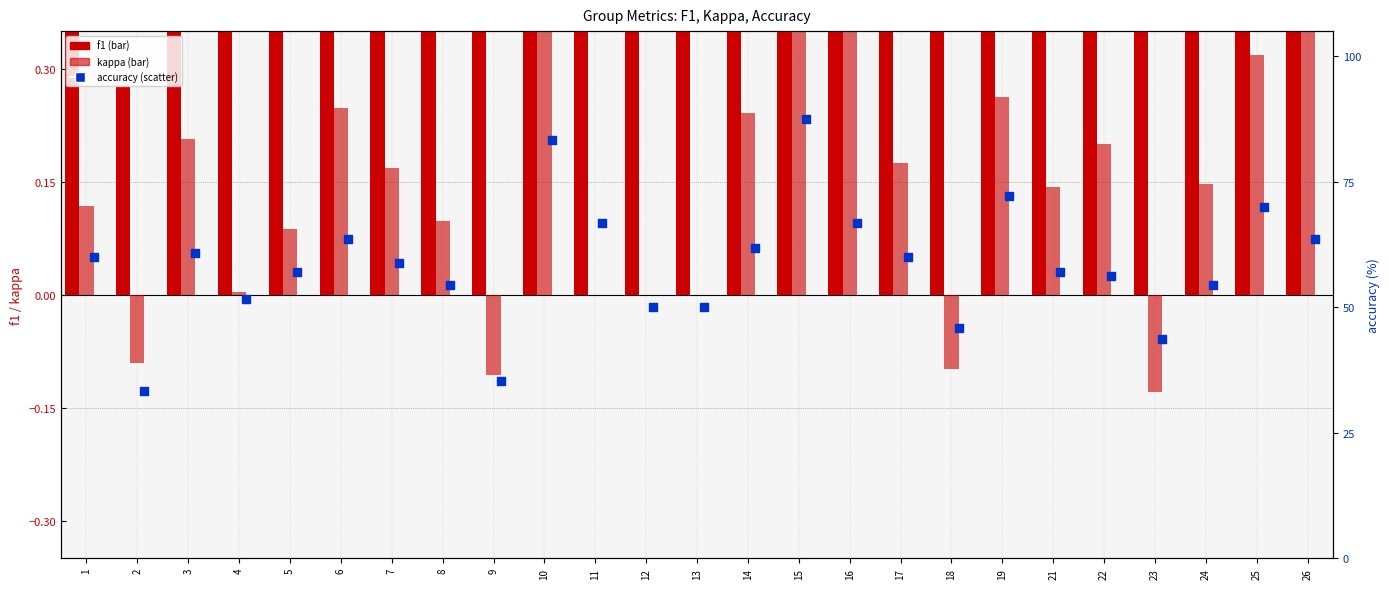

Which series has the largest total across all categories?

accuracy